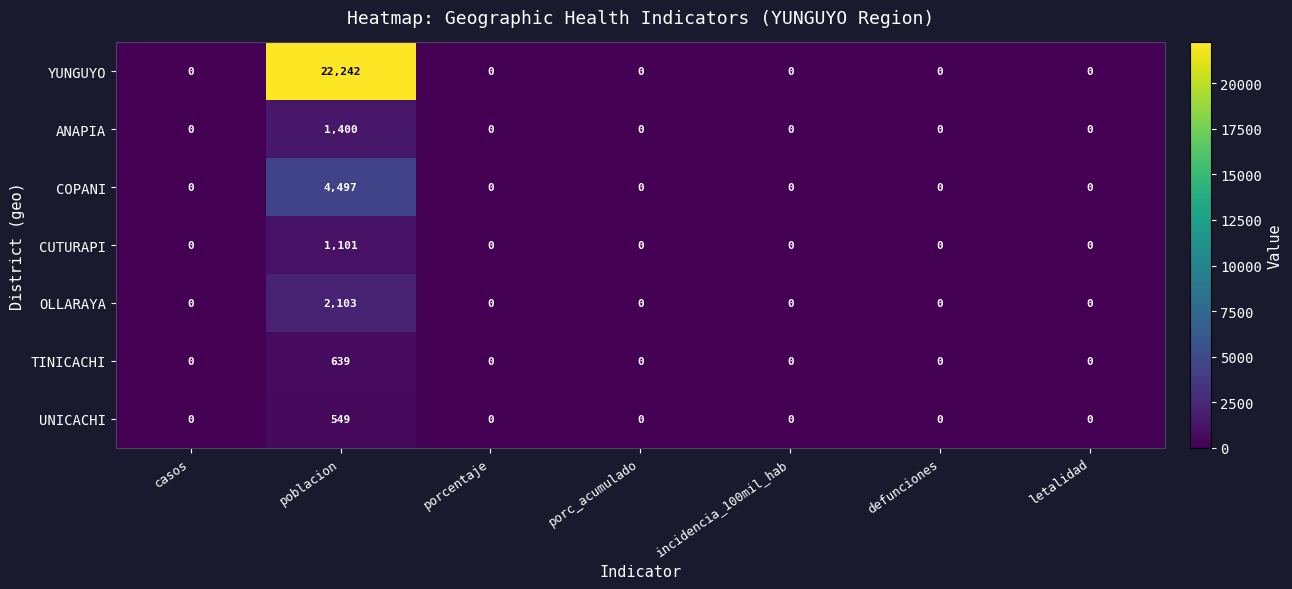

List the series in order of their peak value, highest first.

YUNGUYO, COPANI, OLLARAYA, ANAPIA, CUTURAPI, TINICACHI, UNICACHI